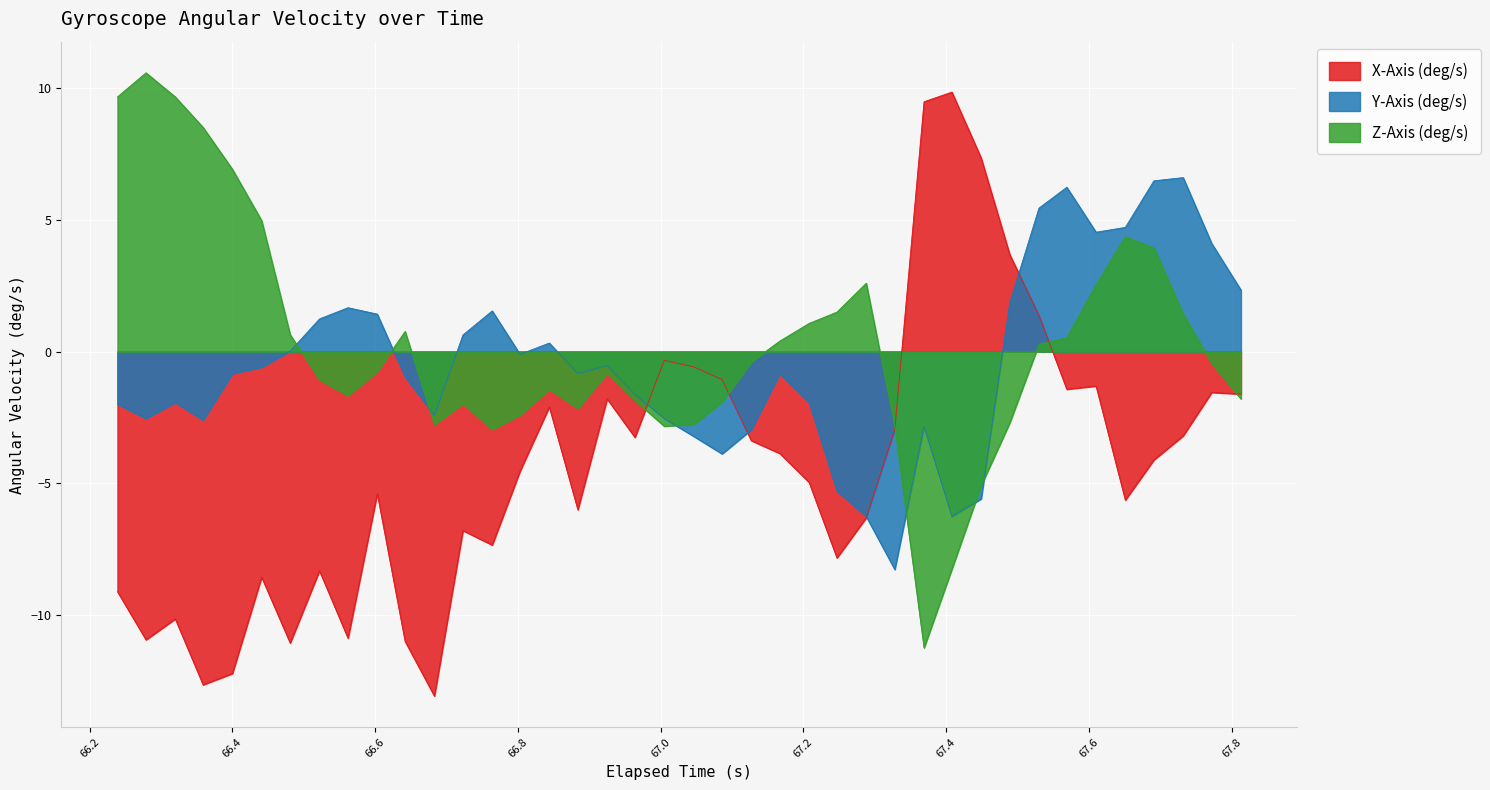

What is the difference between the second highest and second lowest values in the X-Axis (deg/s) series?

22.1